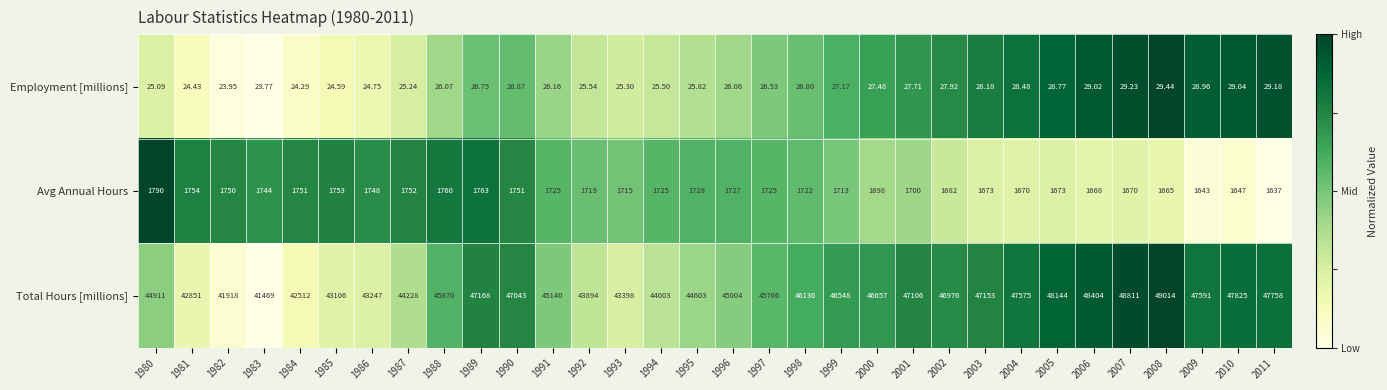

Rank the series by their maximum value, from lowest to highest.

Employment [millions], Avg Annual Hours, Total Hours [millions]